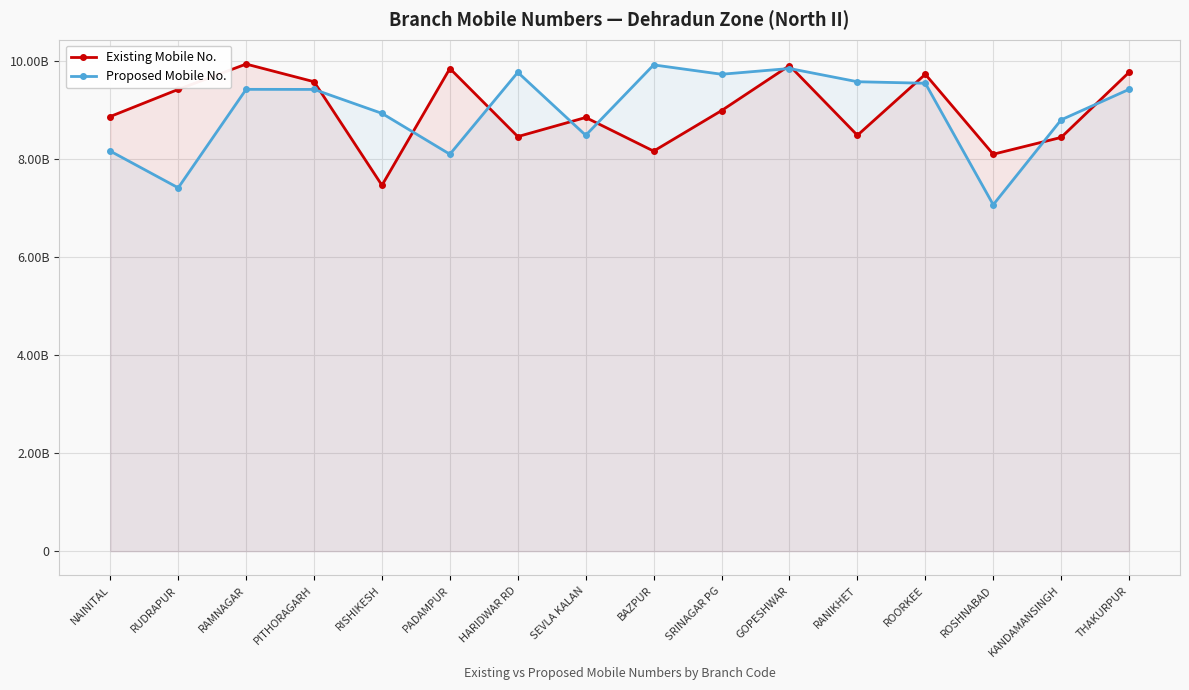

What is the maximum value shown in the chart?

9927977322